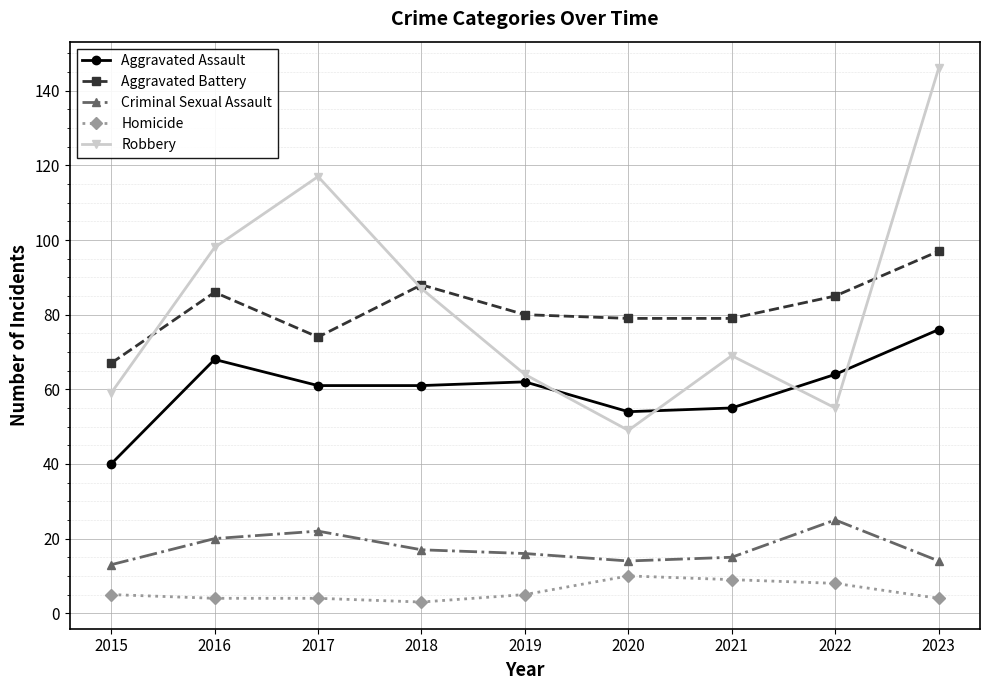

Is the value of Homicide at 2020 greater than the value of Aggravated Battery at 2020?

No